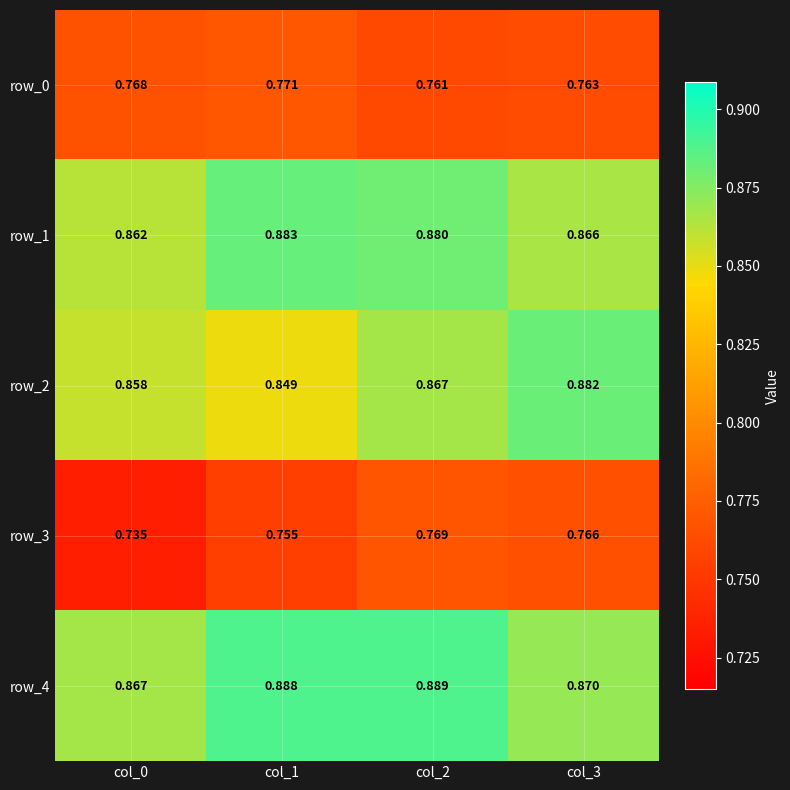

At how many categories does at least one series exceed 0?

4